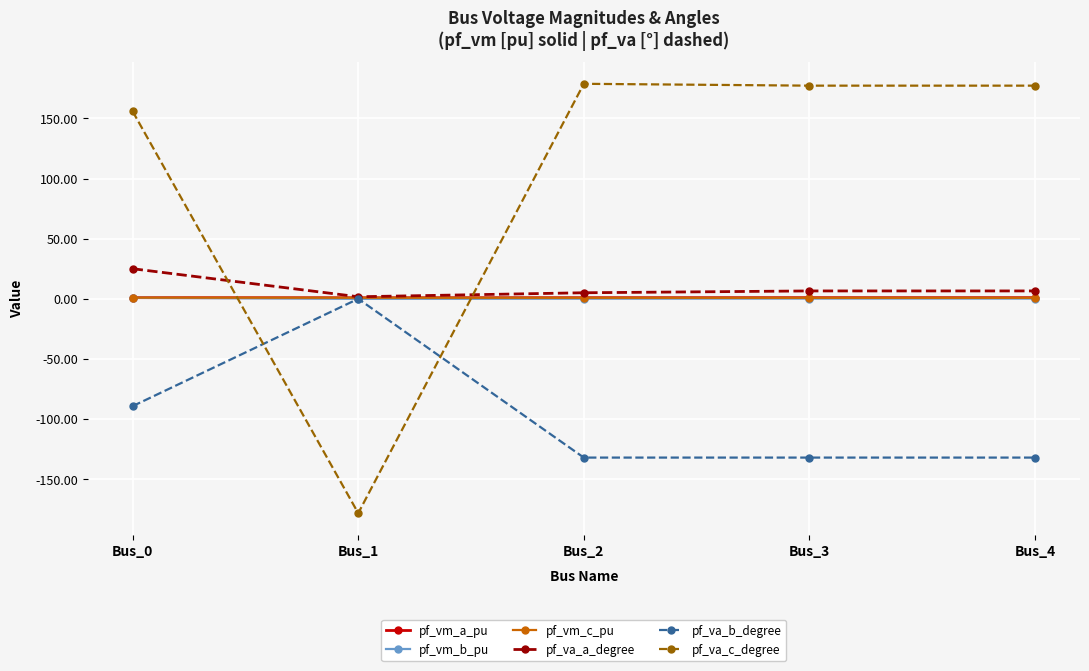

In pf_va_a_degree, how many points are lower than both neighbors (excluding endpoints)?

1